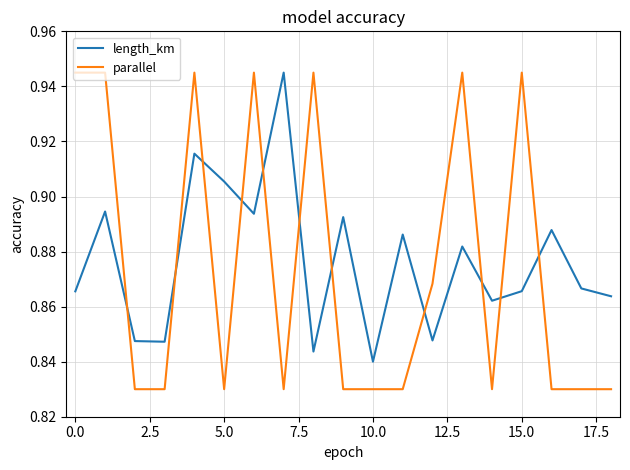

Does the chart have visible grid lines?

Yes